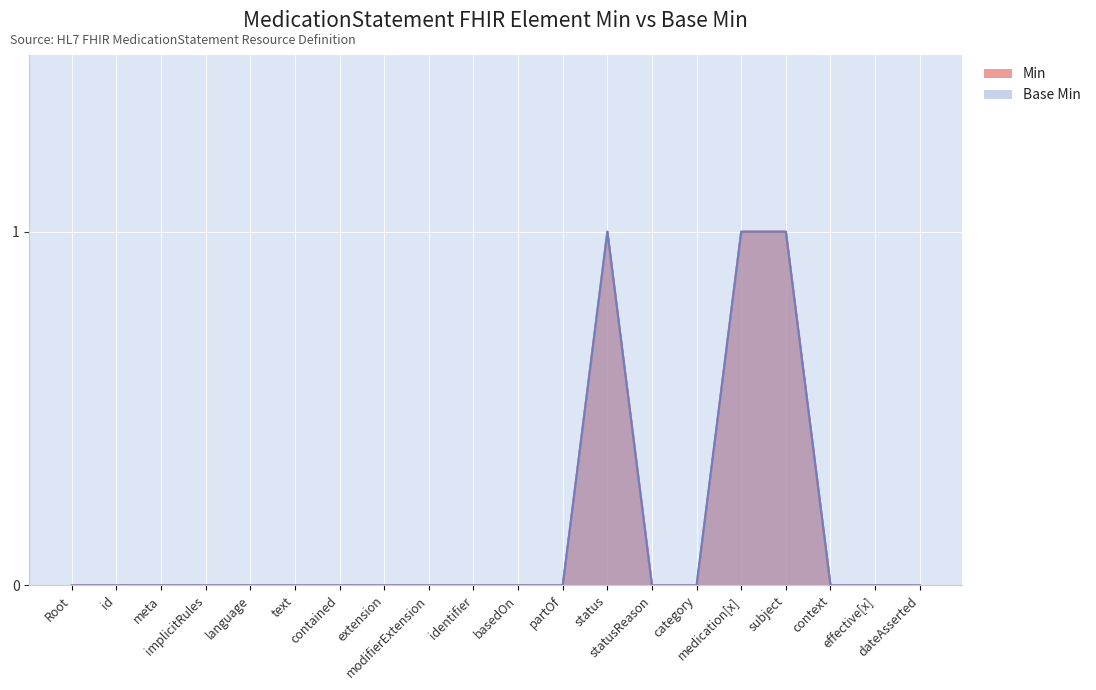

What is the value of the Base Min point at the 16th from the left?

1